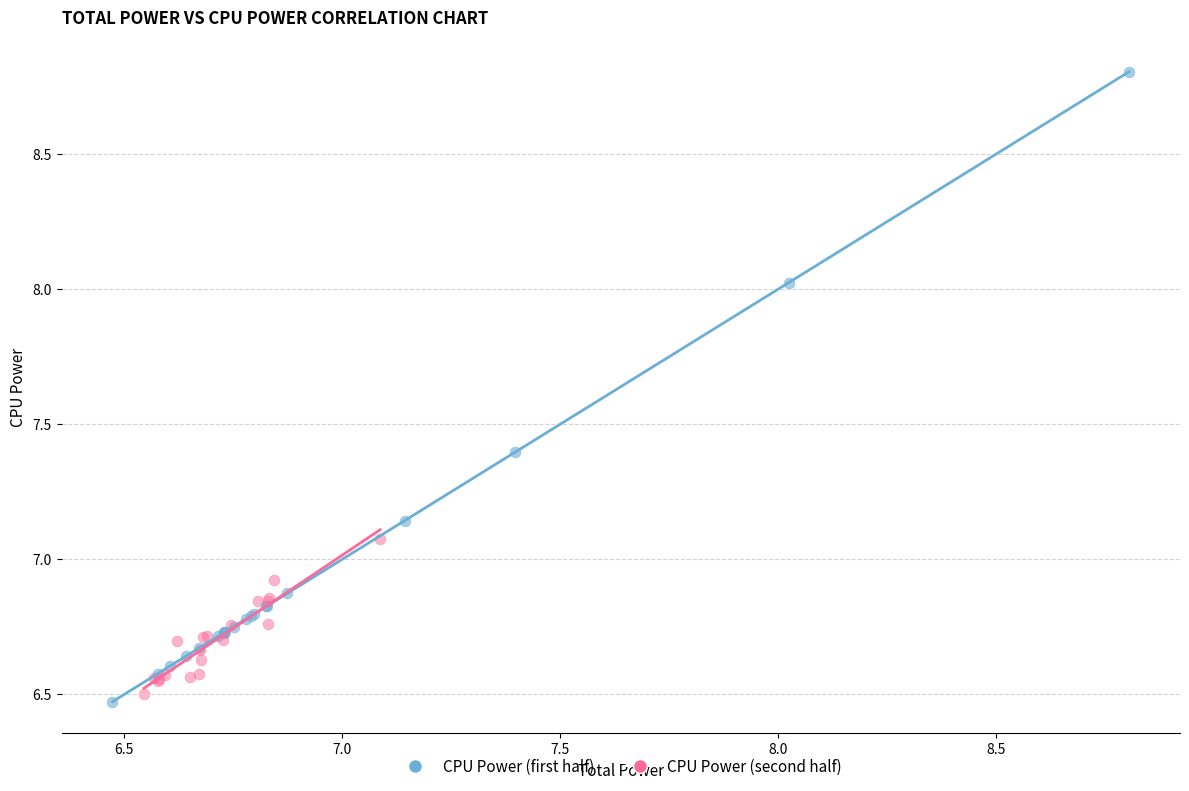

Which series has the largest Y range (max minus min)?

CPU Power (first half)